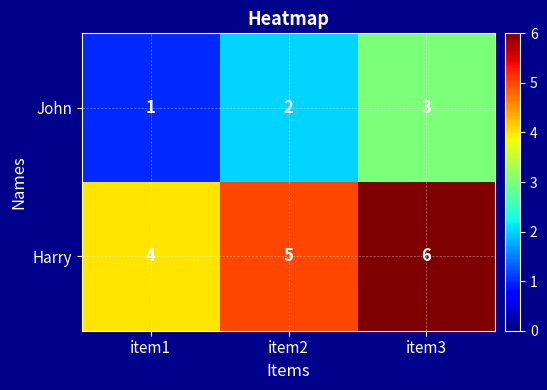

Reading left to right, transcribe all the data shown in this chart.

John: 1	2	3
Harry: 4	5	6